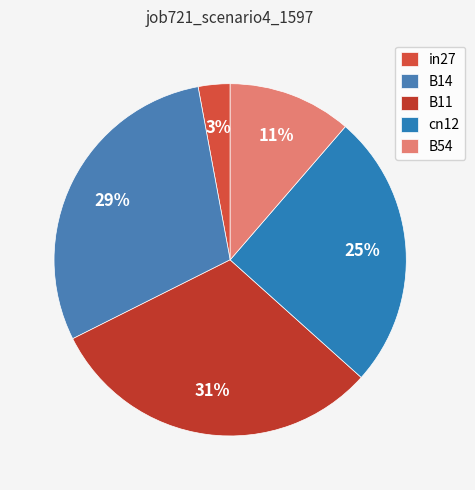

Is the sum of B14 and B54 greater than half?

No